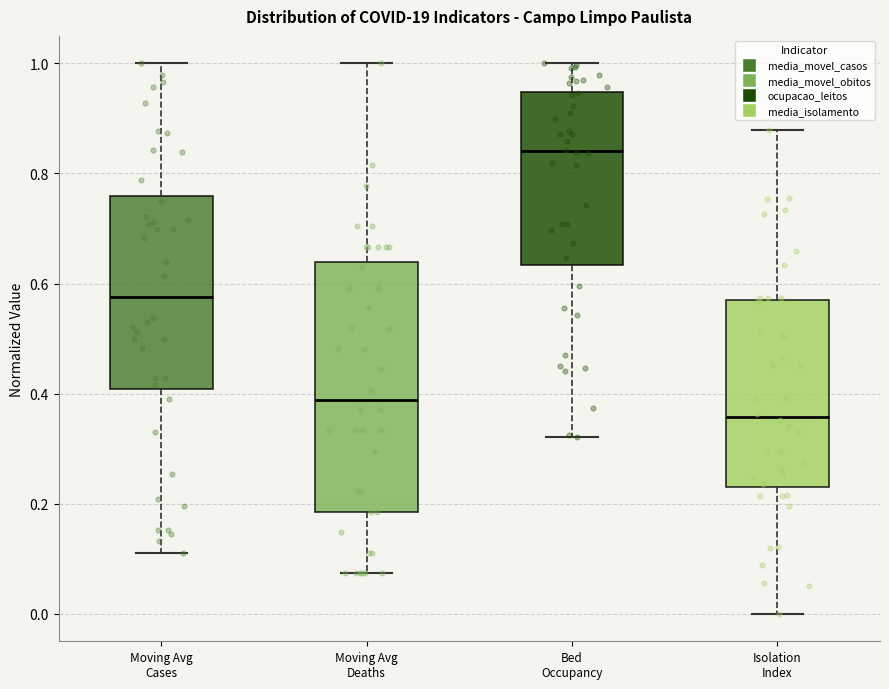

Which box is the tallest, from its lower edge to its upper edge?

Moving Avg Deaths